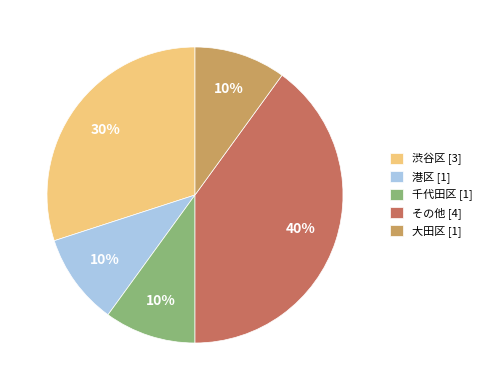

True or false: その他 accounts for 29% of the total.

False